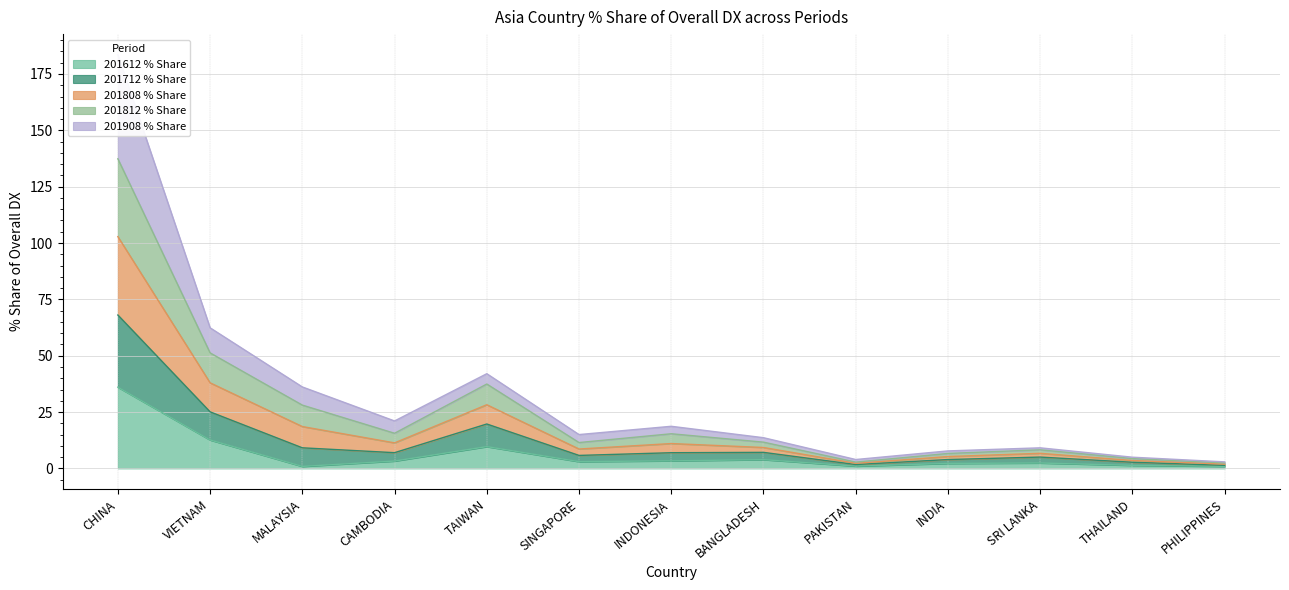

At TAIWAN, list the series in order from largest to smallest.

201808 % Share, 201712 % Share, 201812 % Share, 201612 % Share